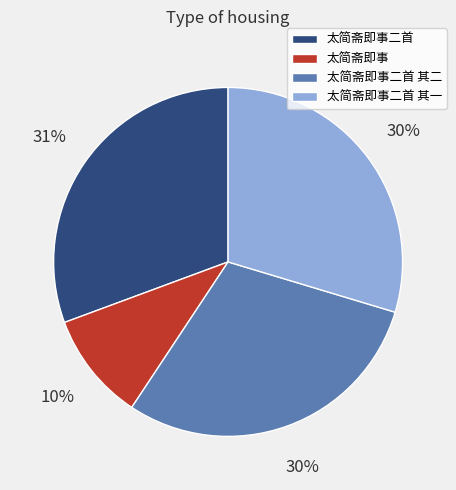

Between 太简斋即事二首 其二 and 太简斋即事, which is larger?

太简斋即事二首 其二